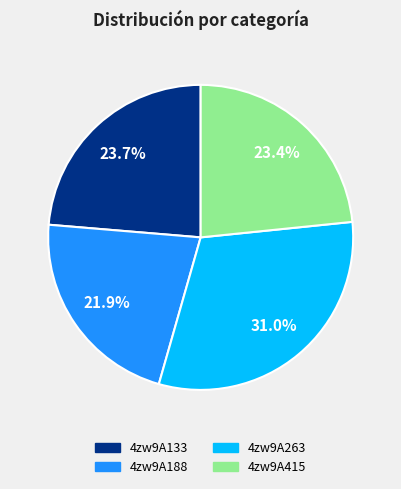

How many segments does this pie chart have?

4